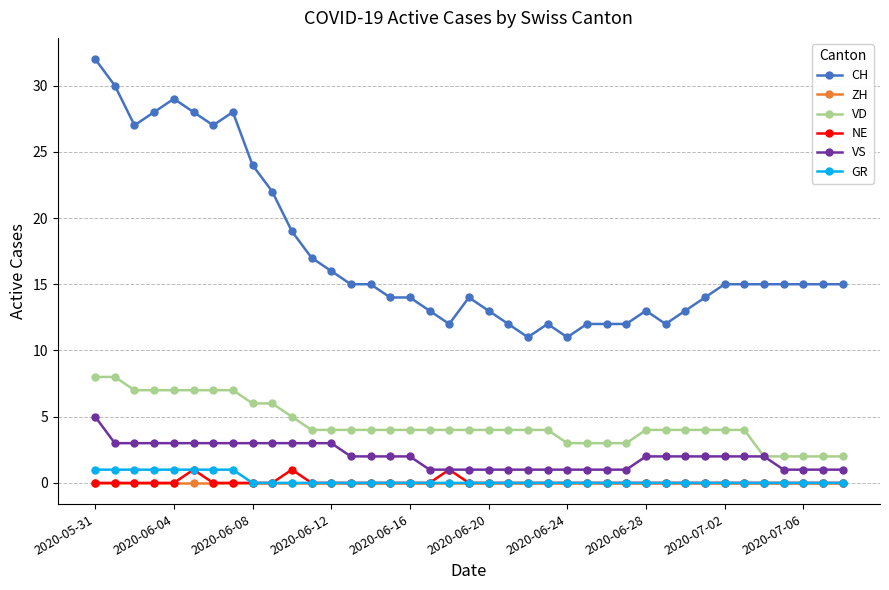

True or false: NE and VD cross at least once.

False